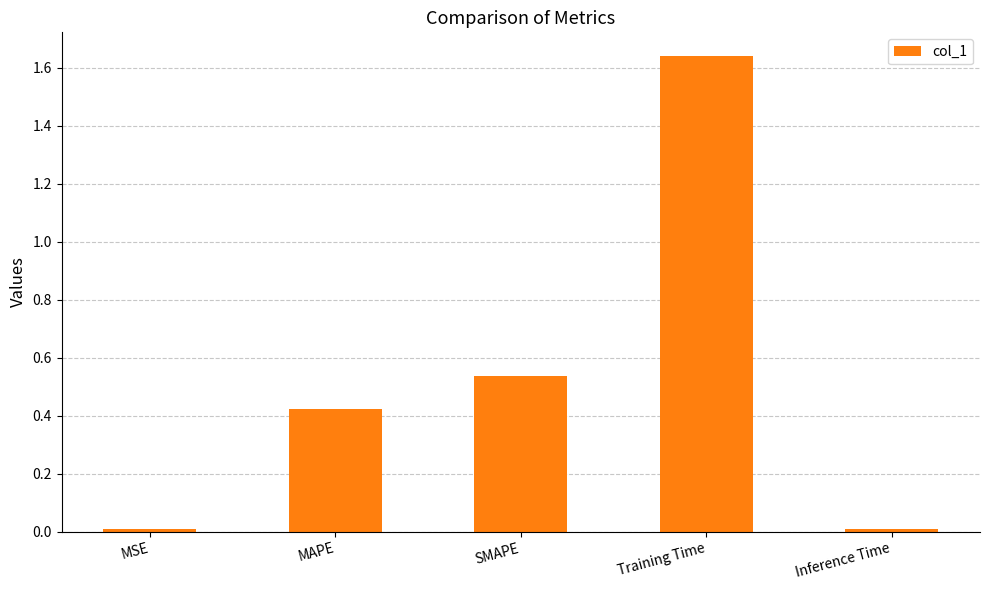

How many categories are shown in the chart?

5